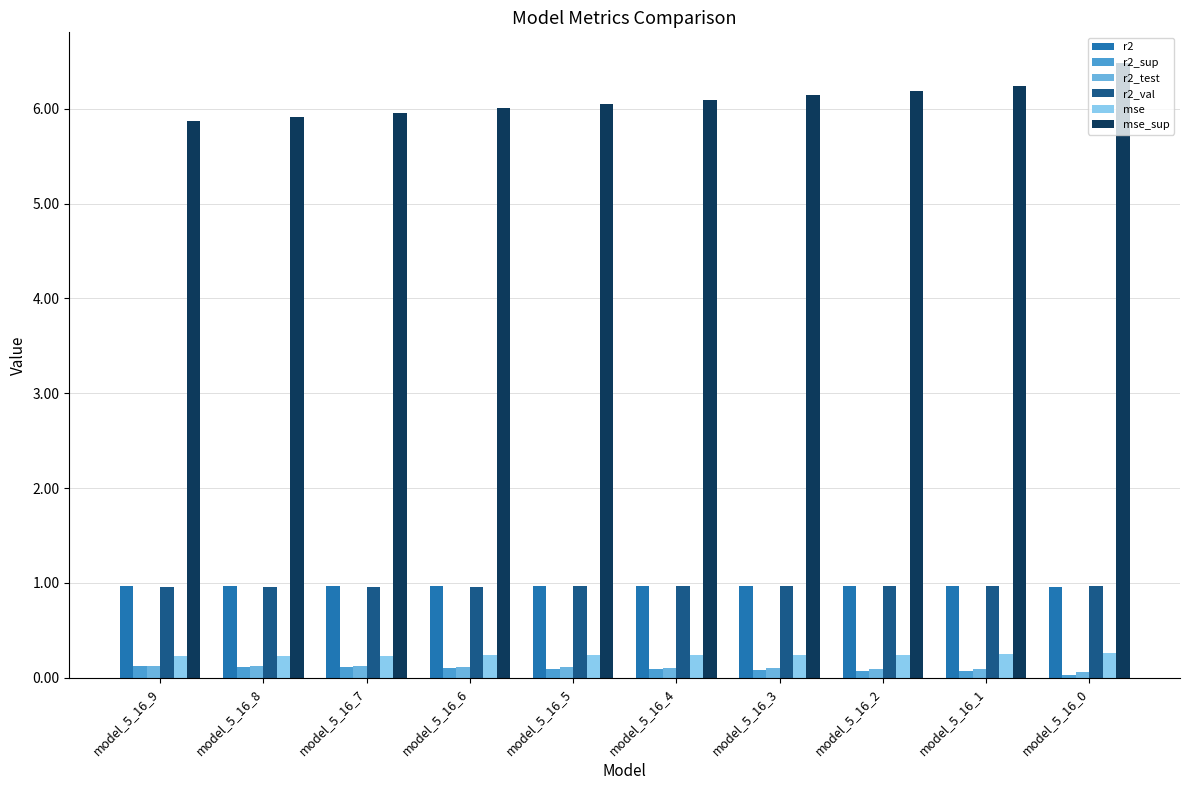

Count the r2 values in the range 0 to 1.

10